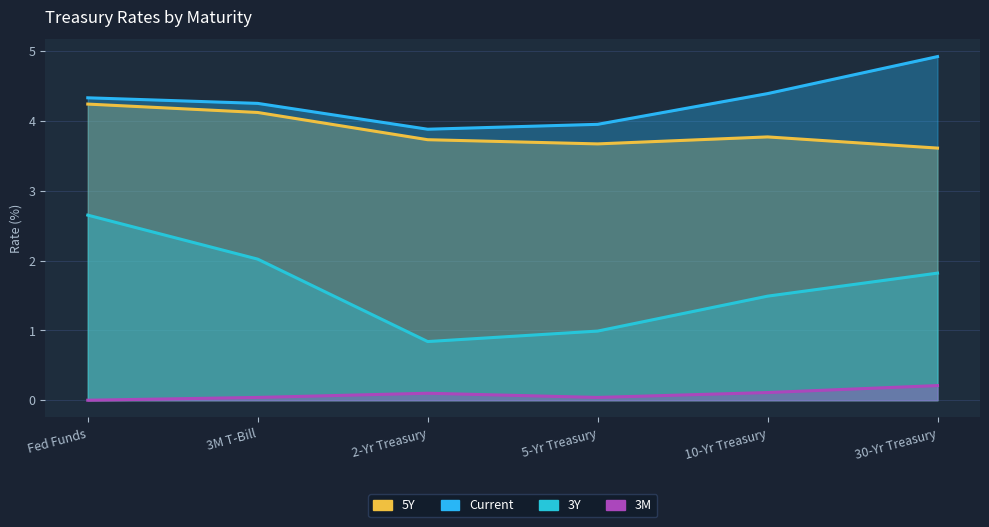

True or false: 3Y has a value of 1.5 at 10-Yr Treasury.

True